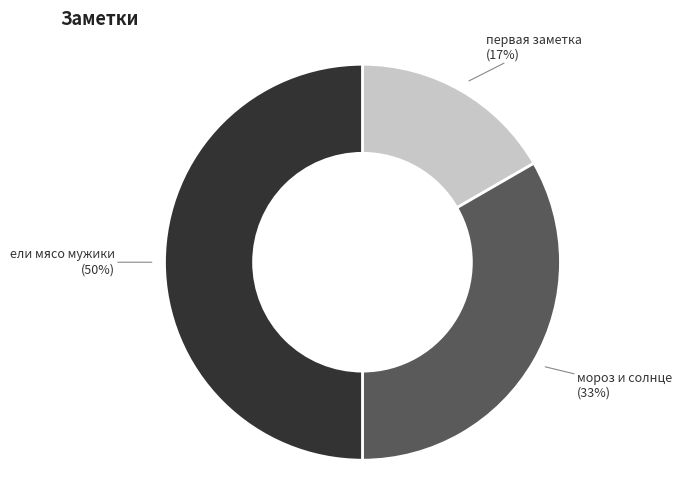

To the nearest percent, what is the difference between the largest and smallest slice percentages?

33%